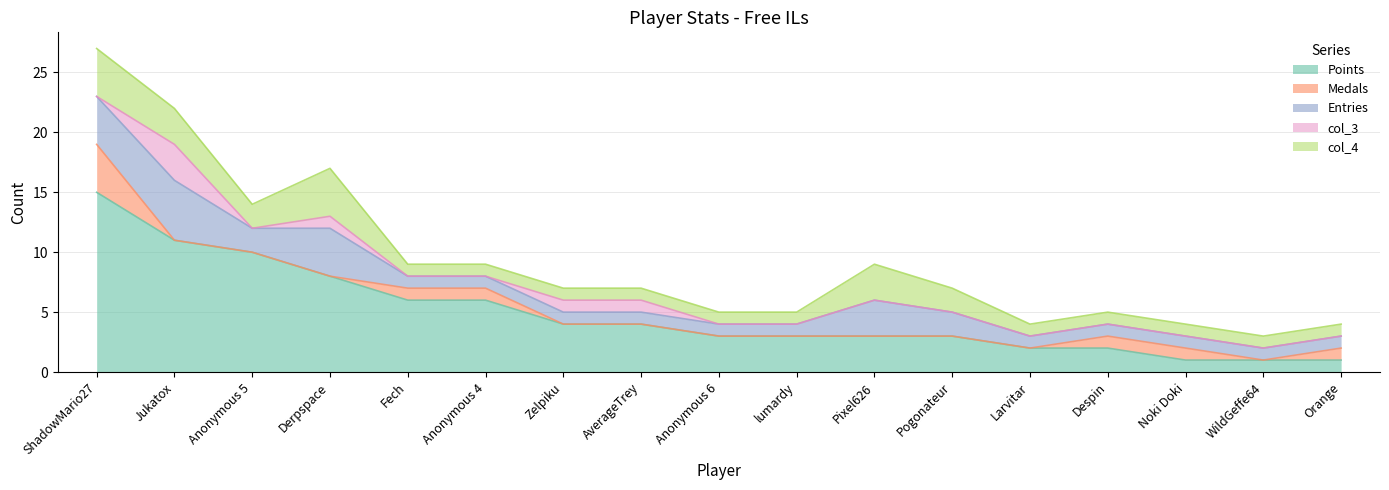

Rank the series by their maximum value, from highest to lowest.

Points, Entries, Medals, col_4, col_3